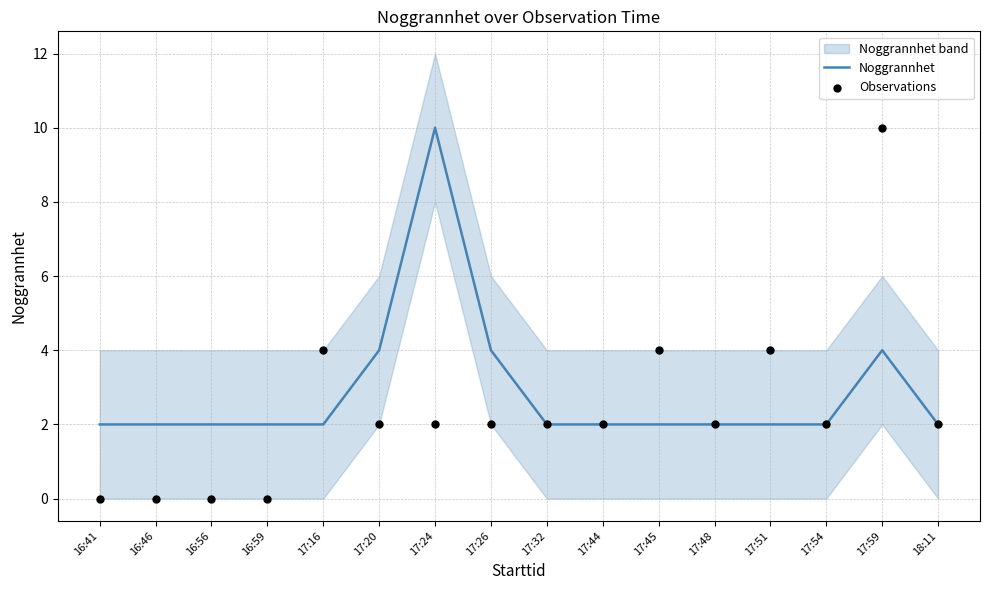

True or false: Noggrannhet has a value of 2 at 17:32.

True